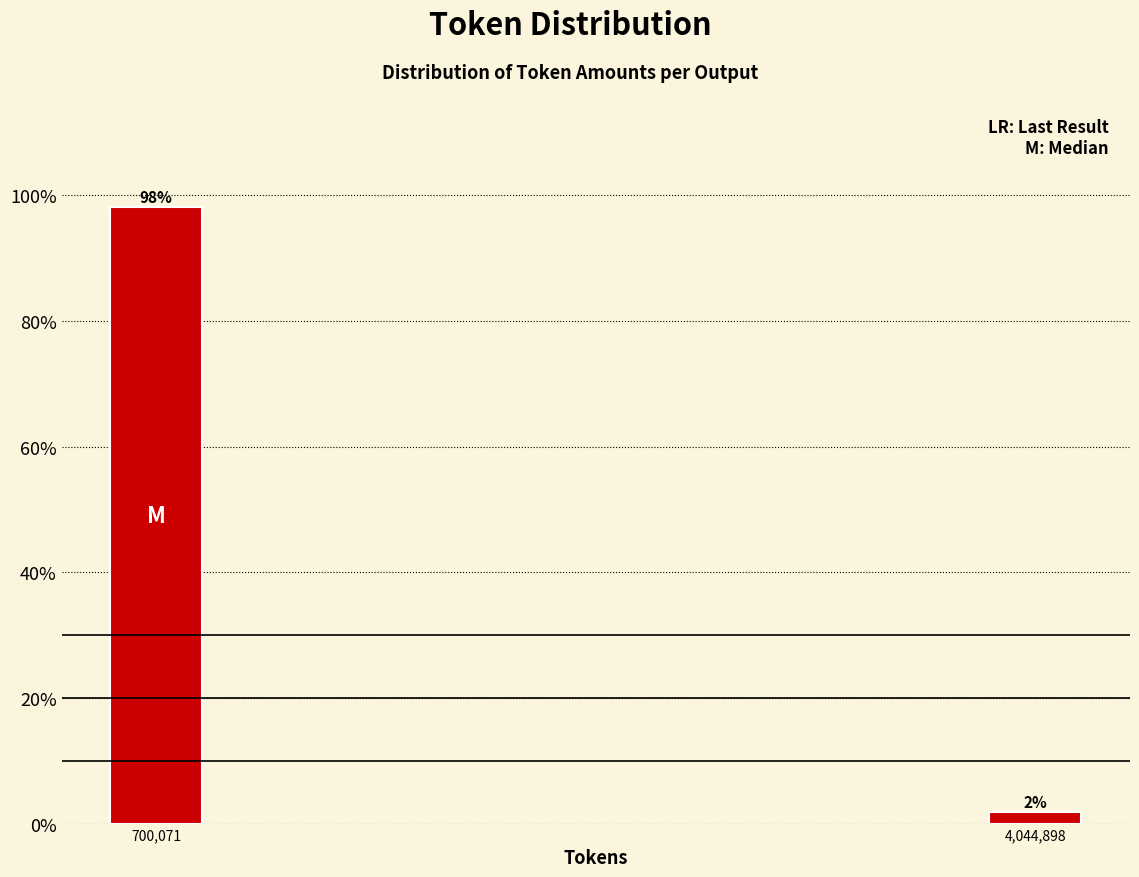

Read the value at 700,071.

98.1